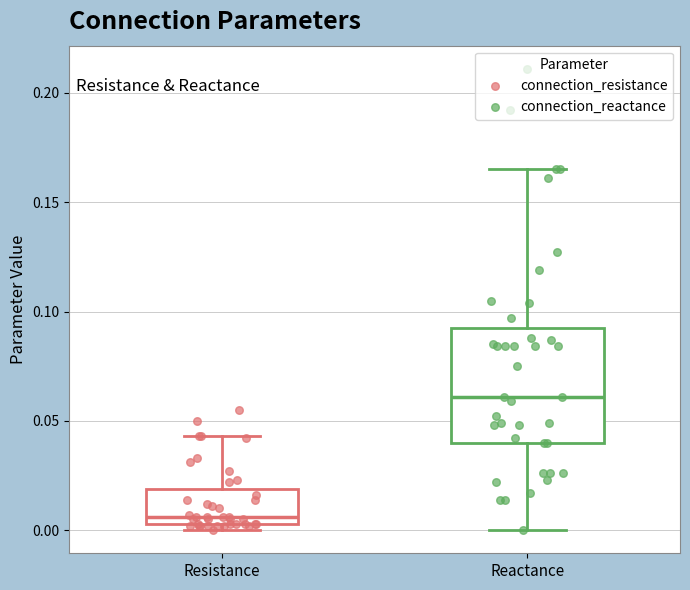

Comparing the boxes themselves (not the whiskers), which one is the tallest?

Reactance